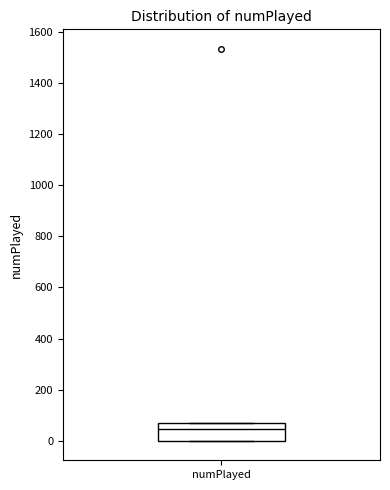

Where is the lower edge of the box for numPlayed on the y-axis? The values are not printed on the chart, so give them approximately, as read against the axis.

0